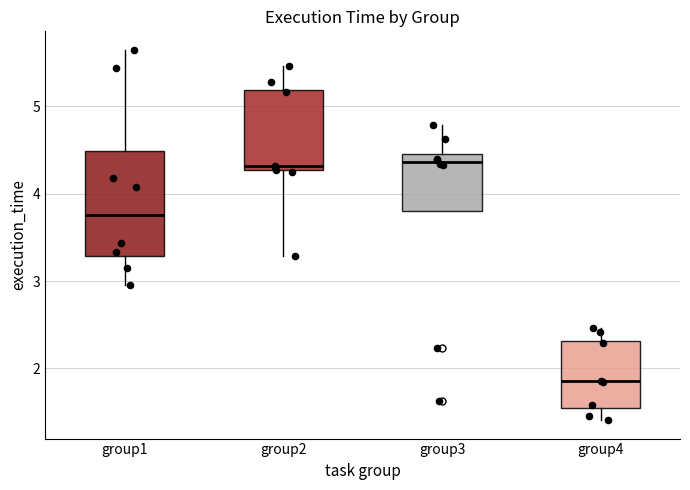

Reading left to right, transcribe this box plot: for each box, give where its median line is, the range the box spans, and where its two whiskers end, as read against the y-axis. The values are not printed on the chart, so give them approximately, as read against the axis.

group1: median 3.8, box 3.3 to 4.5, whiskers 3.0 to 5.6
group2: median 4.3 (just above the box's lower edge), box 4.3 to 5.2, whiskers 3.3 to 5.5
group3: median 4.4, box 3.8 to 4.5, whiskers 3.8 to 4.8
group4: median 1.9, box 1.5 to 2.3, whiskers 1.4 to 2.5